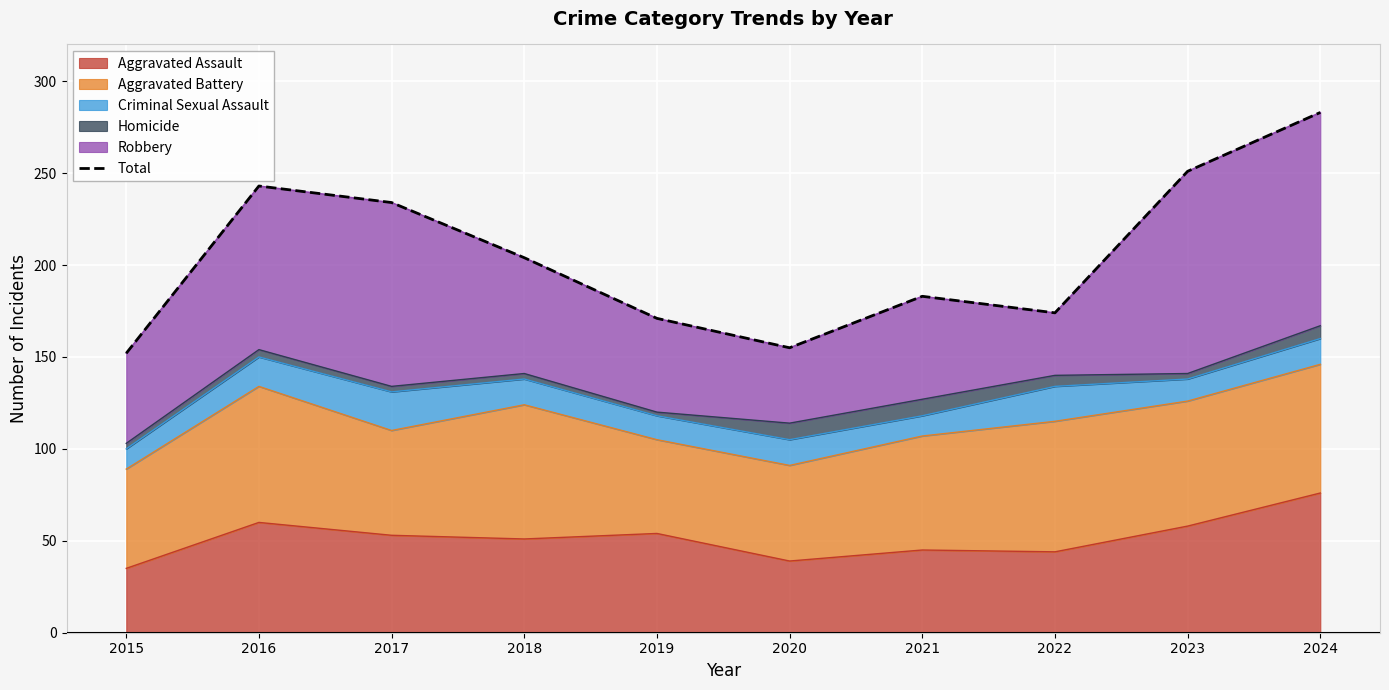

List the labels in order of value, smallest first.

2015, 2020, 2019, 2022, 2021, 2018, 2017, 2016, 2023, 2024